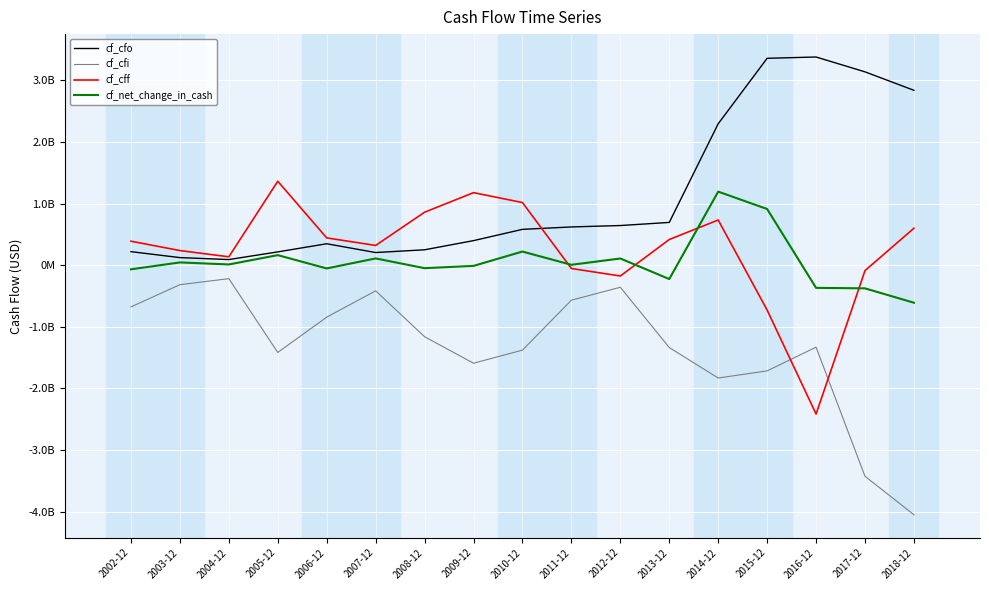

Does the chart display data point markers on the line(s)?

No